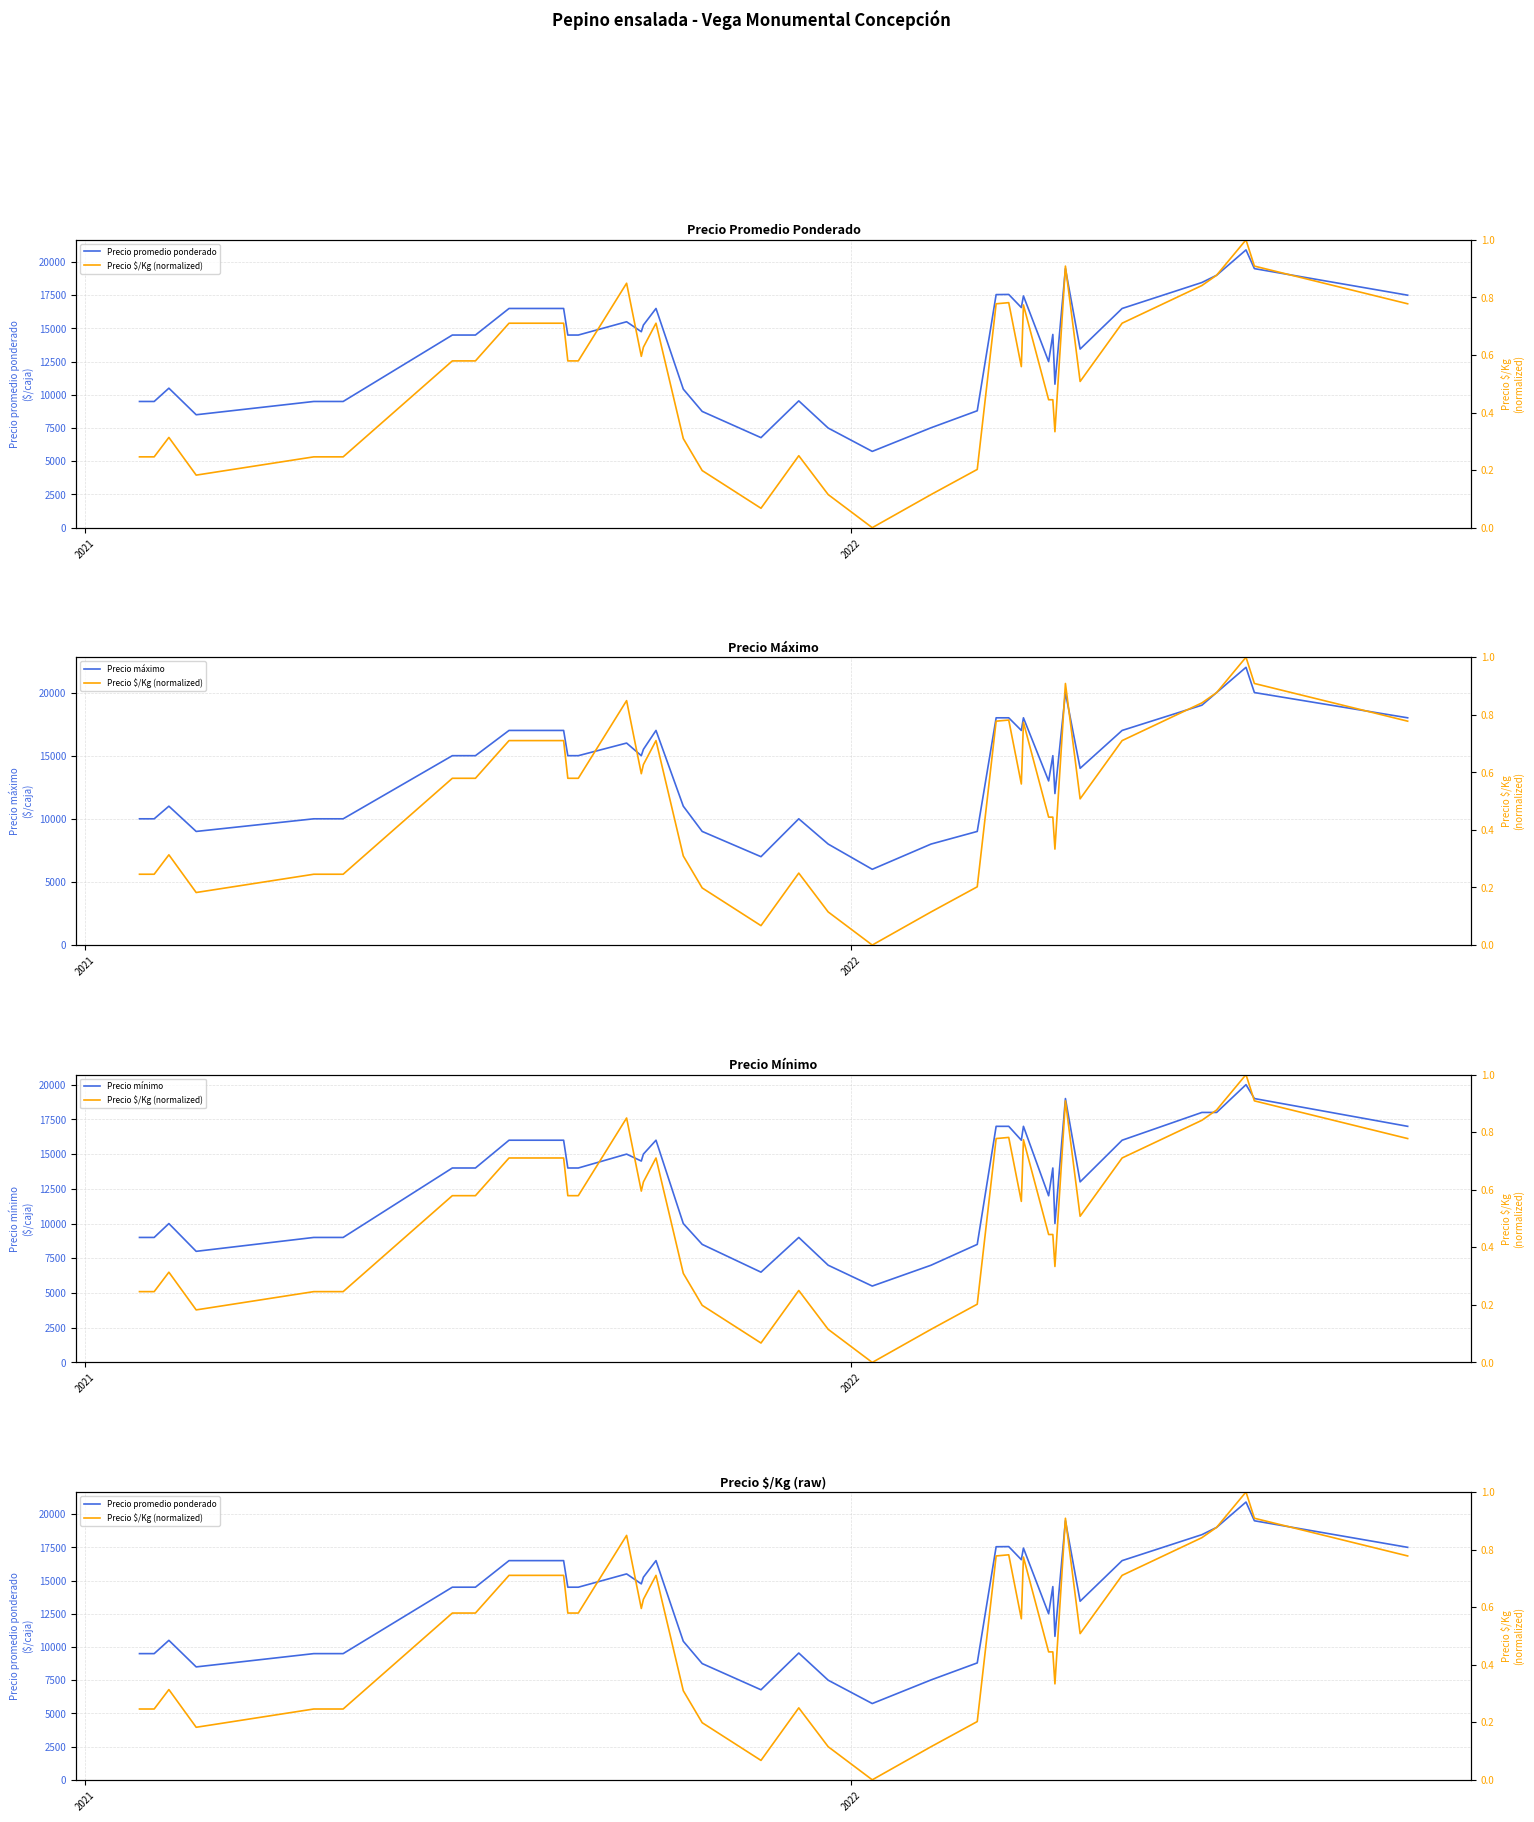

Which series has the largest total across all categories?

Precio máximo